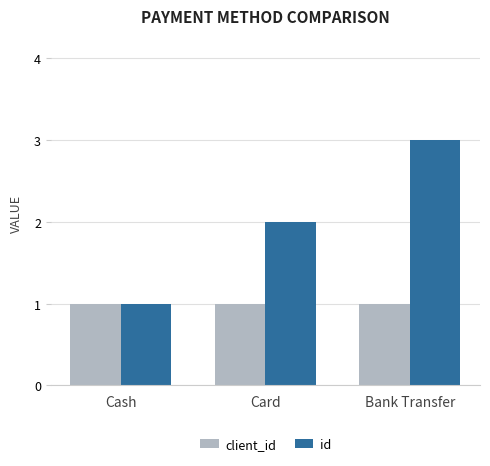

Reading left to right, transcribe all the data shown in this chart.

client_id: 1	1	1
id: 1	2	3